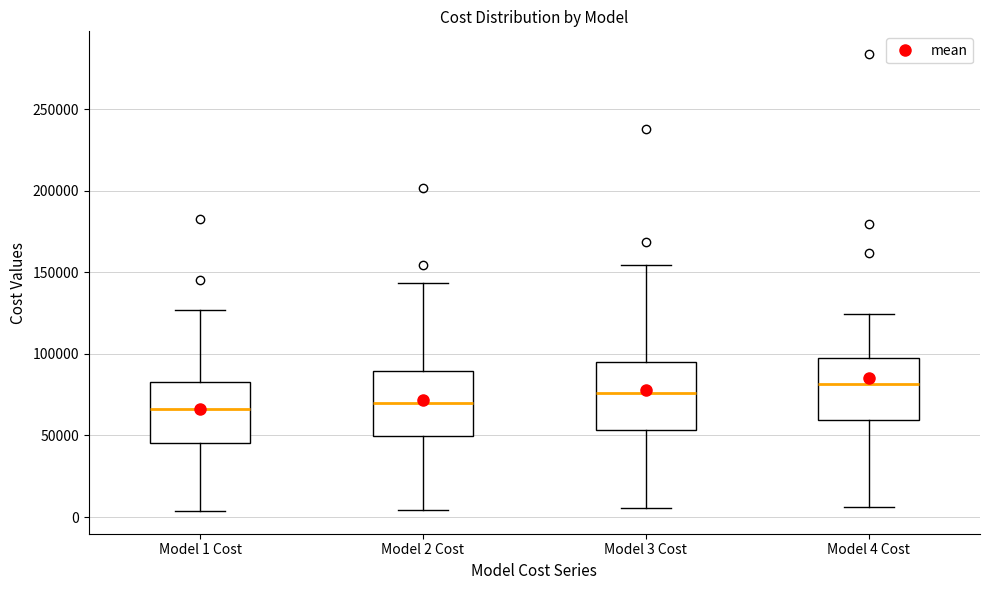

Where does the upper whisker of the box for Model 4 Cost end on the y-axis? The values are not printed on the chart, so give them approximately, as read against the axis.

125000